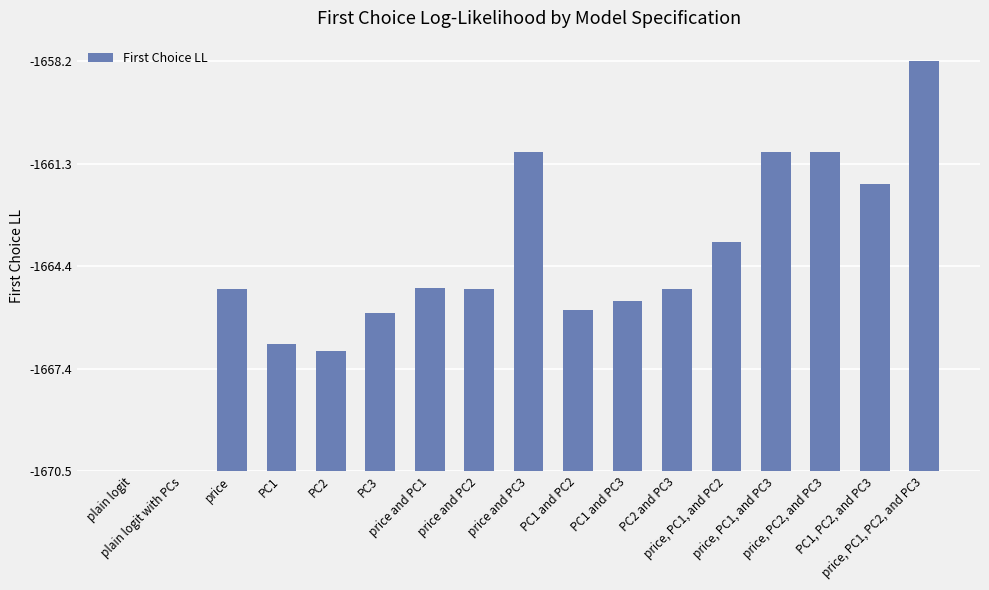

What is the change in value from PC1 to PC1, PC2, and PC3?

+4.8